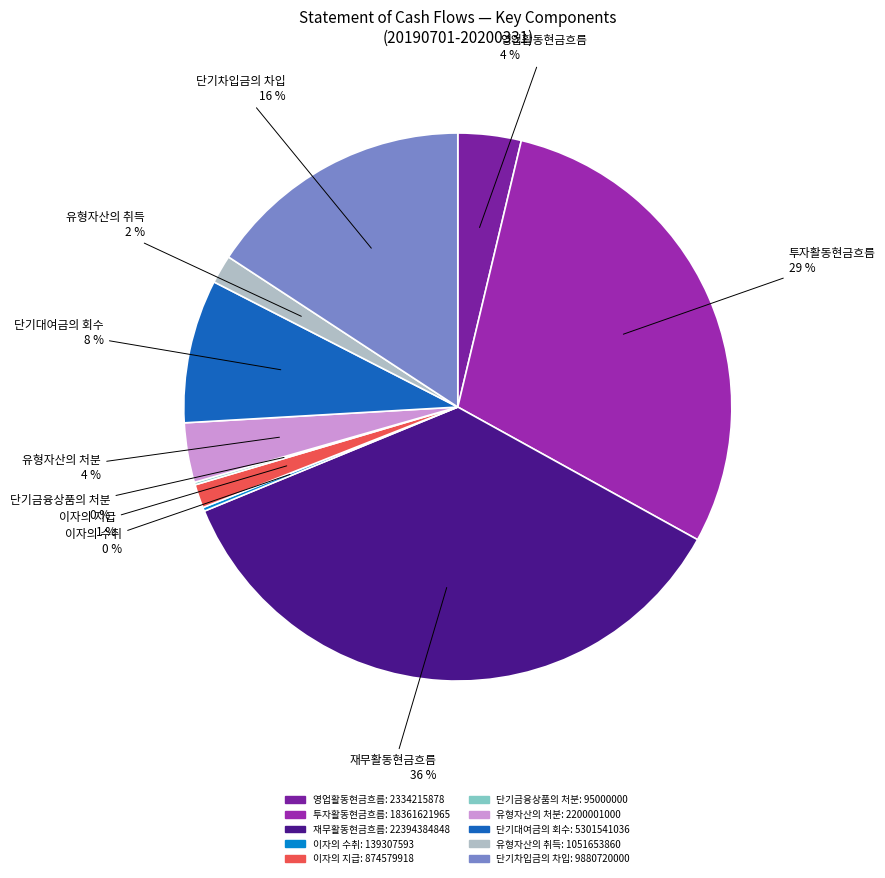

Which has a higher value, 유형자산의 취득 or 영업활동현금흐름?

영업활동현금흐름